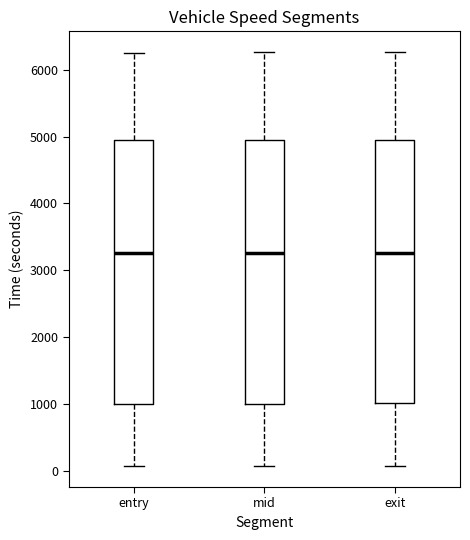

Where does the lower whisker of the box for entry end on the y-axis? The values are not printed on the chart, so give them approximately, as read against the axis.

100